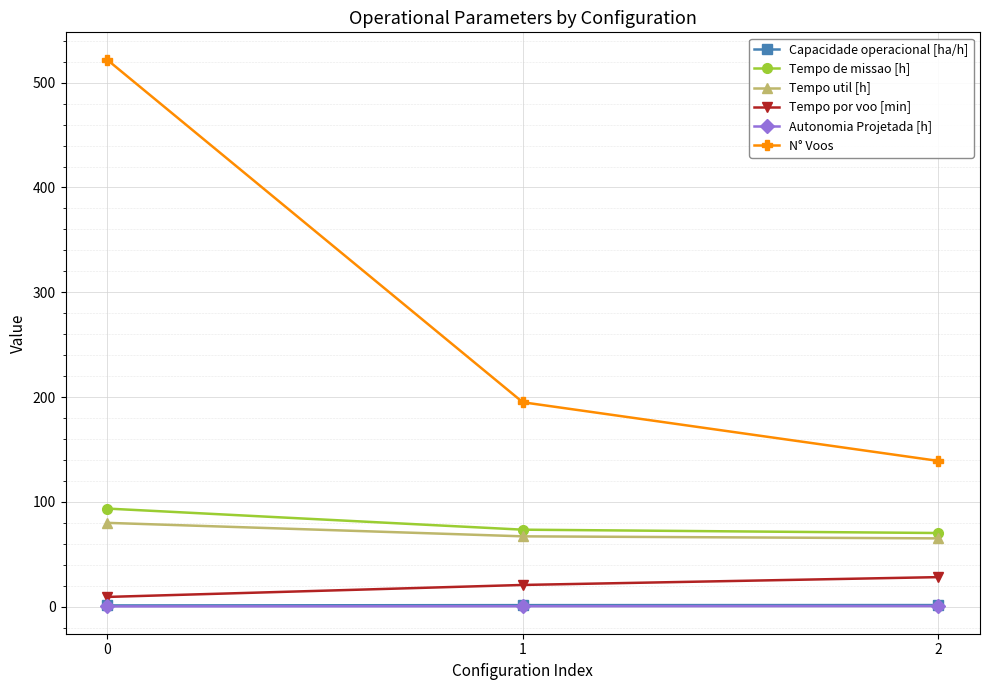

Is the value of Capacidade operacional [ha/h] at 2 greater than the value of N° Voos at 1?

No